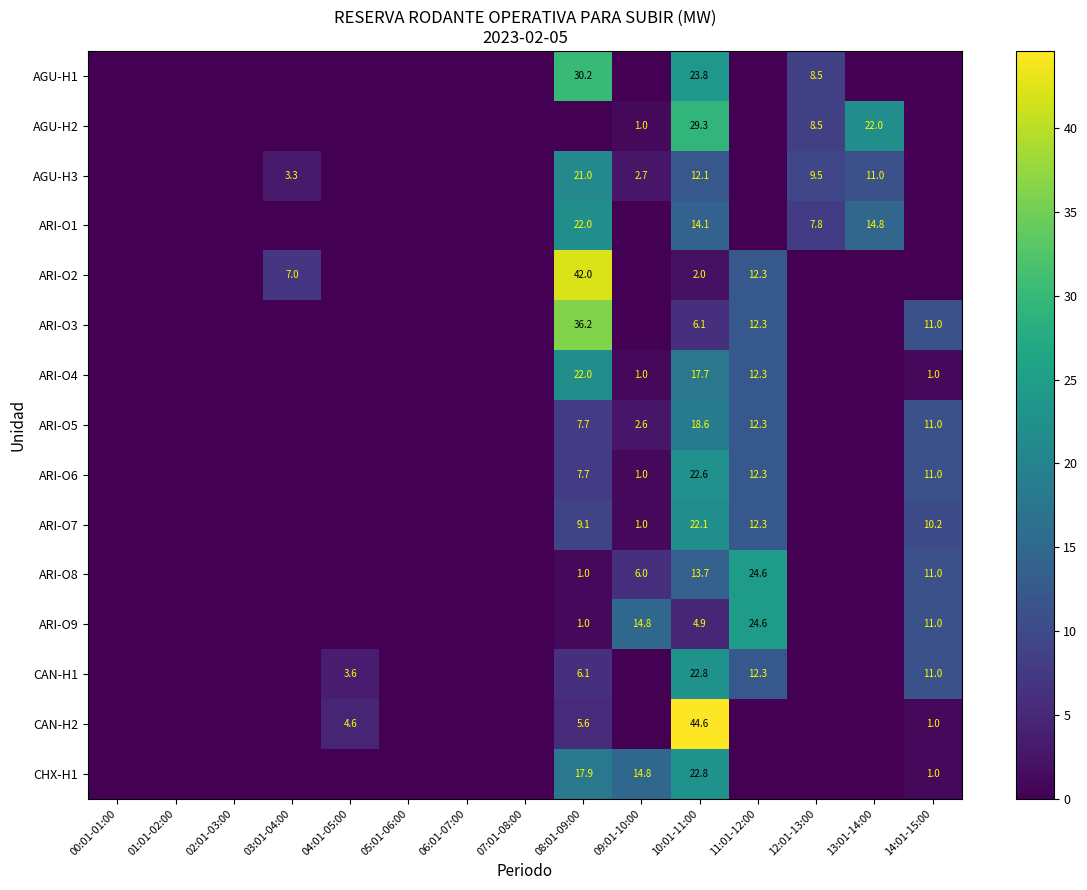

What is the difference between the ARI-O1 values at 12:01-13:00 and 08:01-09:00?

14.2